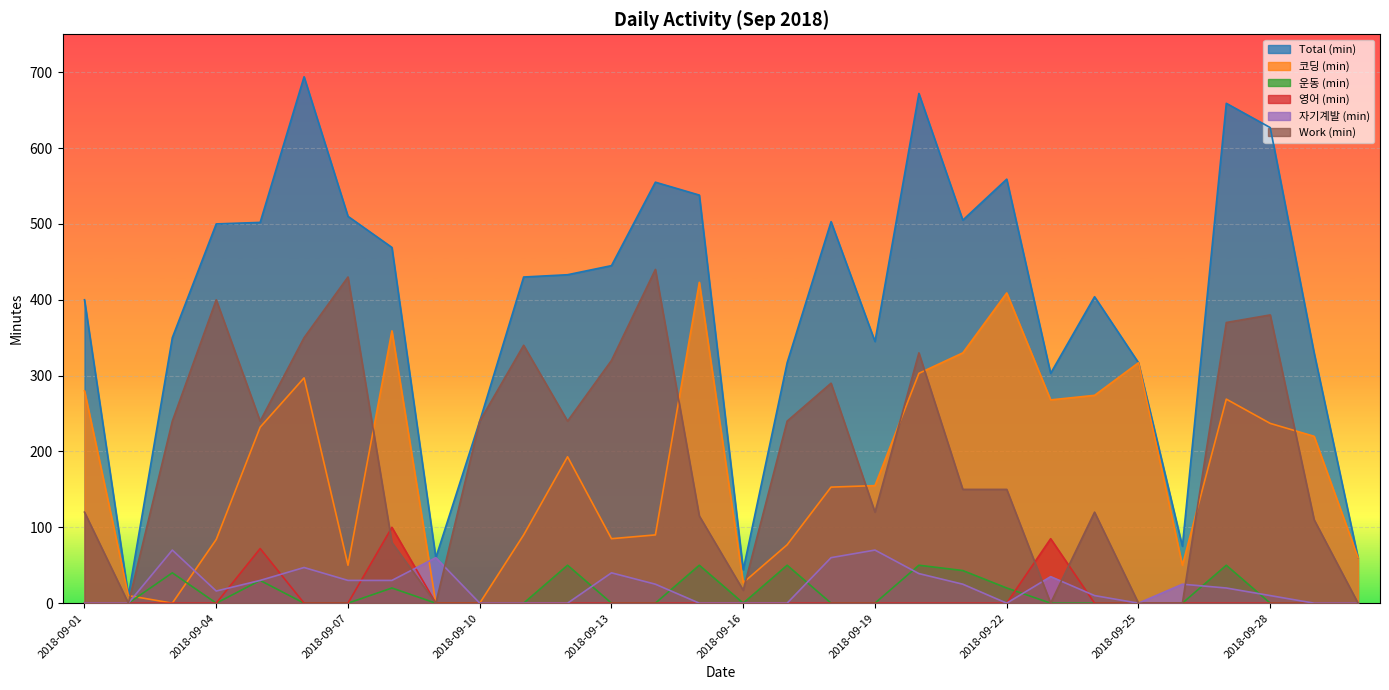

What is the sum of the Work (min) values at 2018-09-13 and 2018-09-26?

320